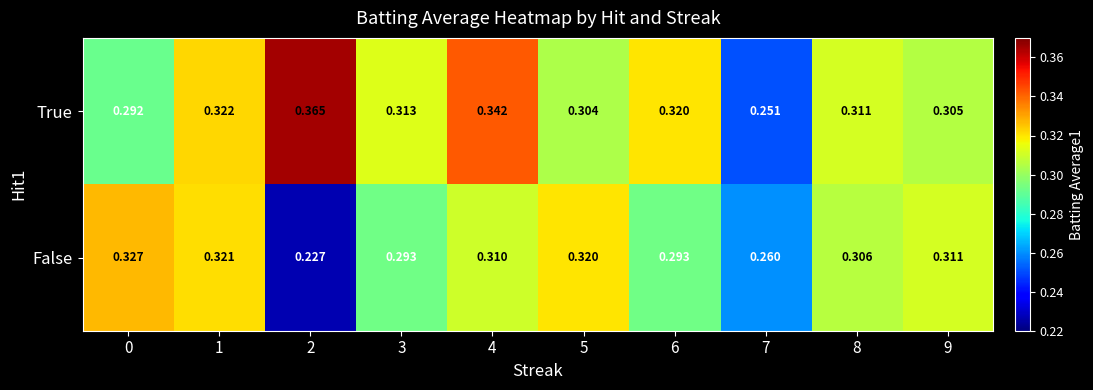

Between 8 and 9, which series saw the biggest shift?

True